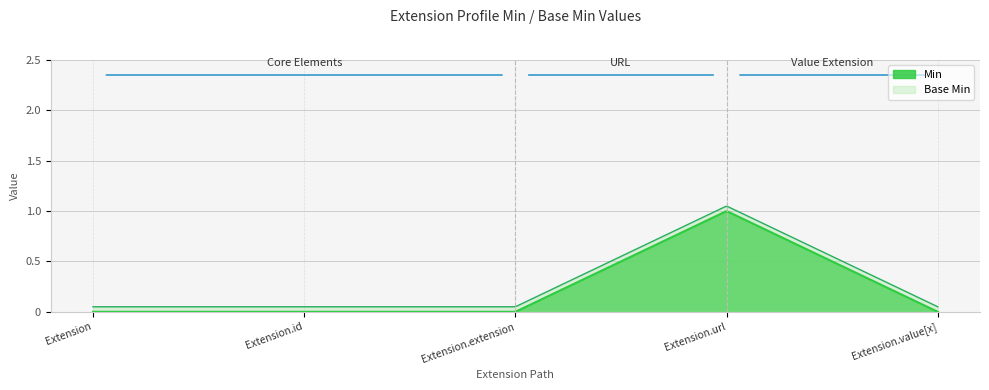

What position from the left is Extension.url?

4